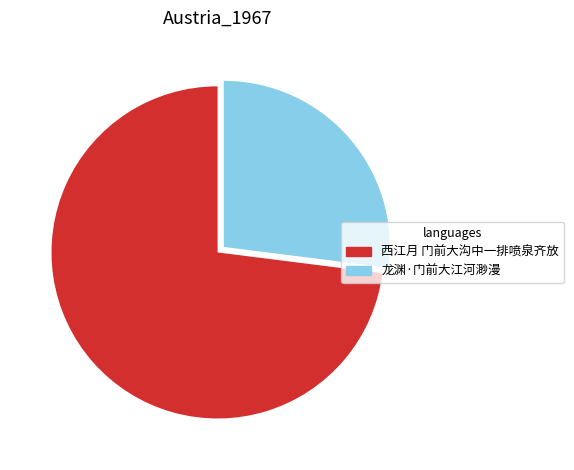

Is the sum of 西江月 门前大沟中一排喷泉齐放 and 龙渊·门前大江河渺漫 greater than half?

Yes